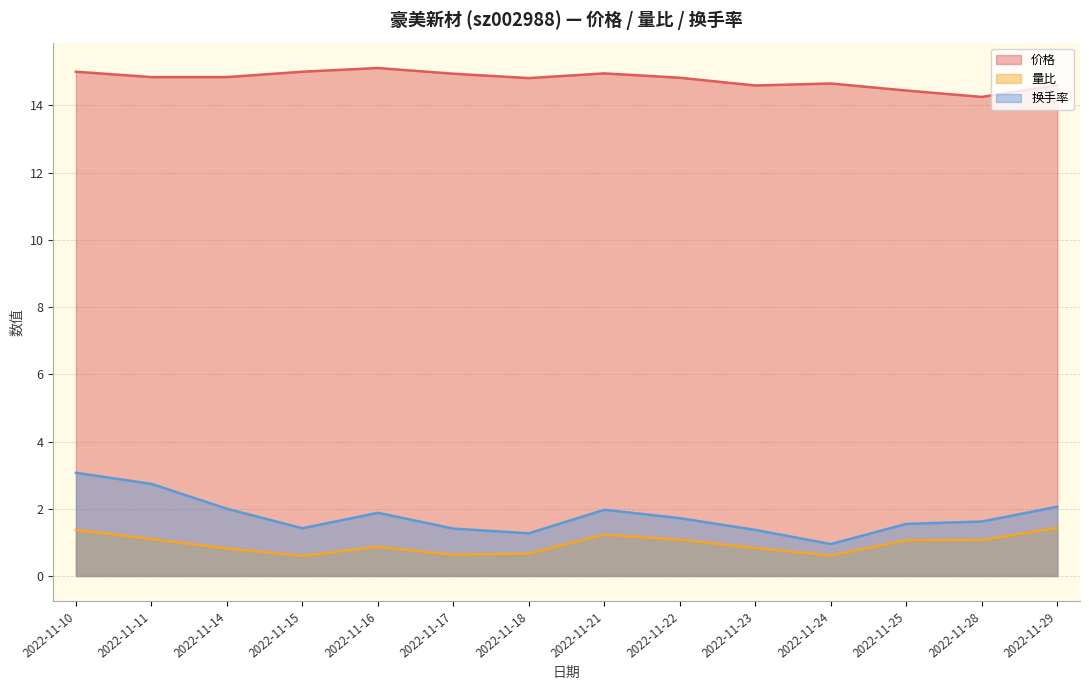

True or false: 换手率 has a value of 1.1 at 2022-11-16.

False